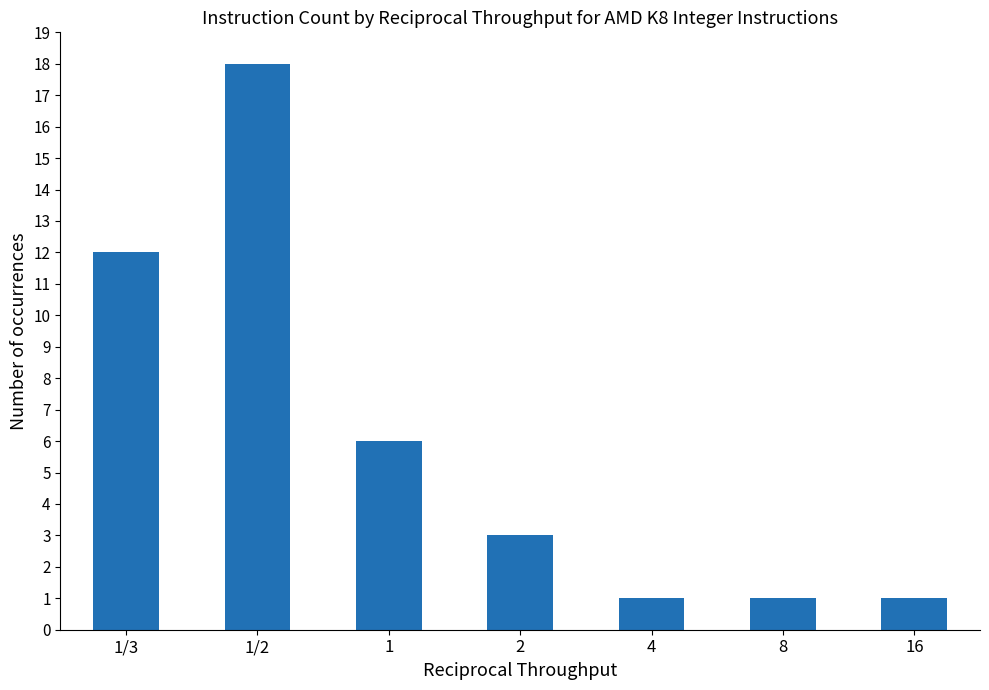

Is it true that the value at 1/3 is 21?

False